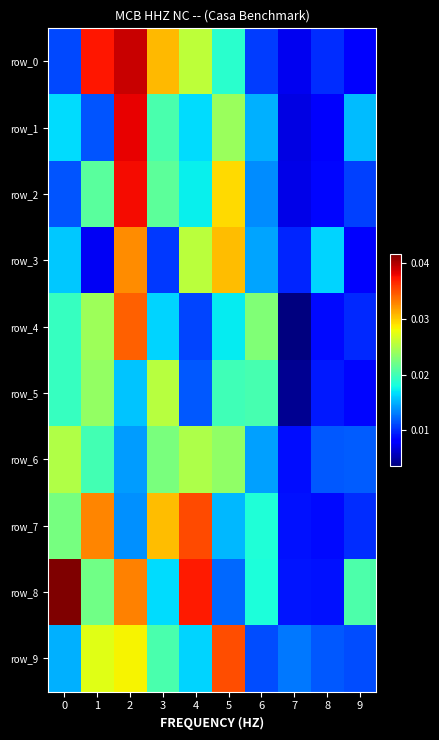

True or false: row_8 has a value of 0.0 at 3.

True